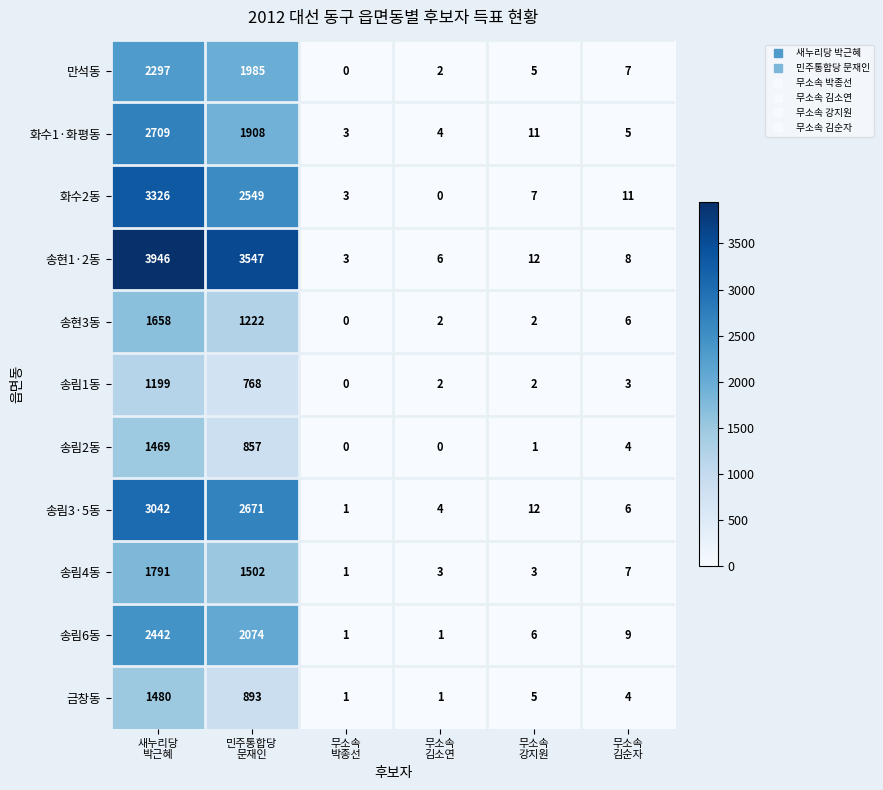

What is the difference between the maximum and minimum values in the 송림6동 series?

2441